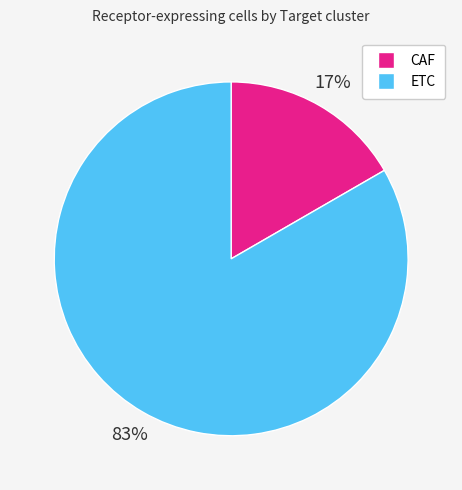

To the nearest percent, what is the average slice percentage?

50%